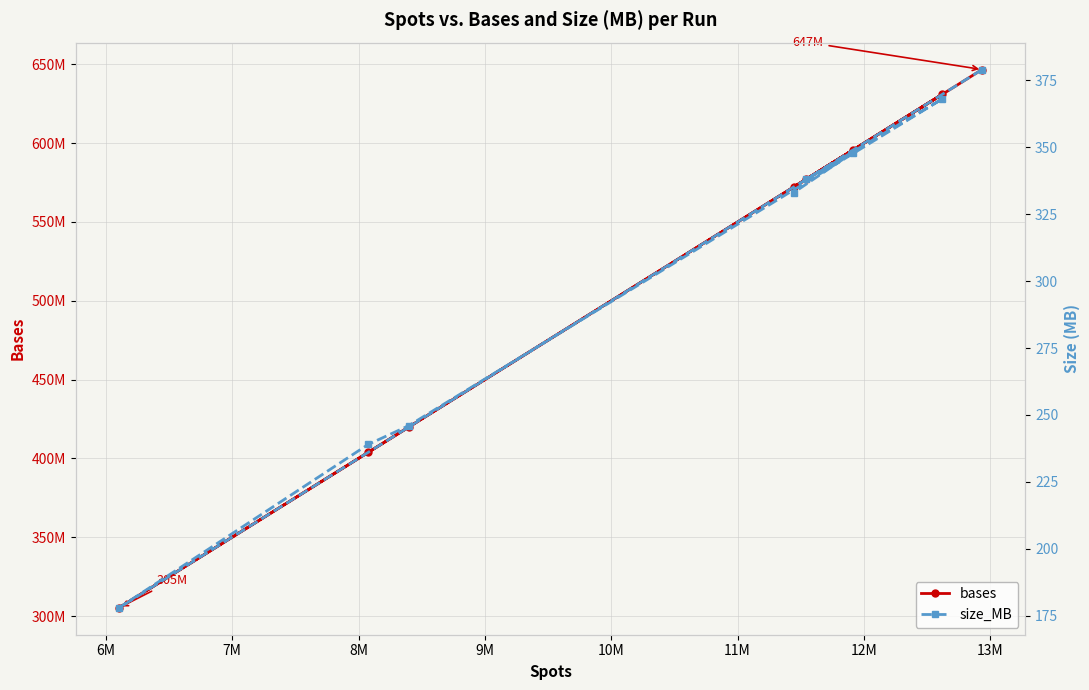

Is the value of bases at 5M greater than the value of size_MB at 5M?

Yes